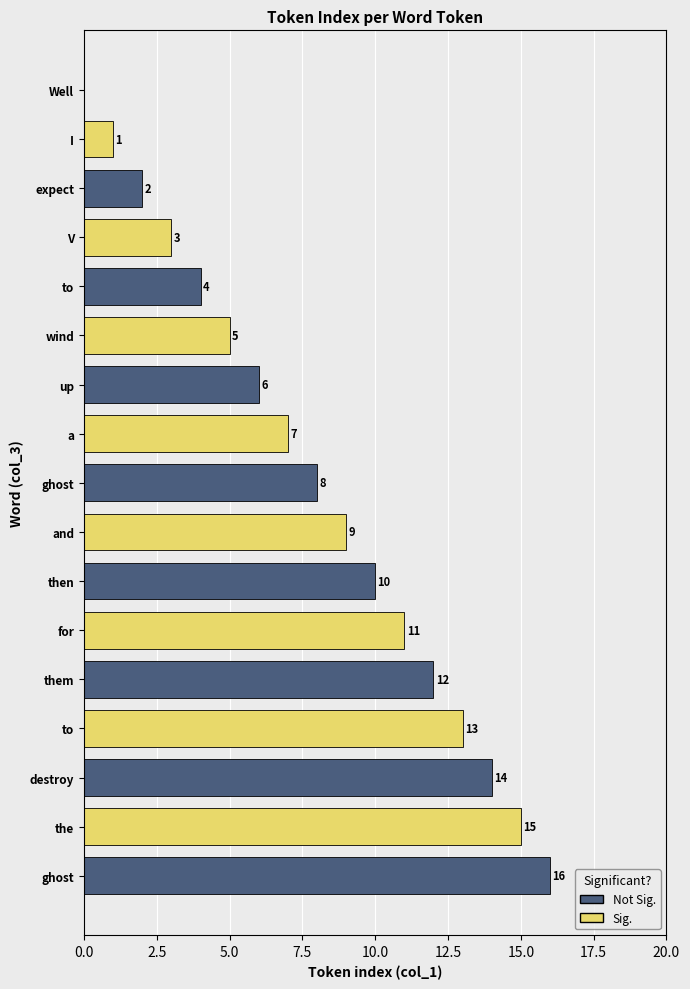

Are the bars horizontal?

Yes